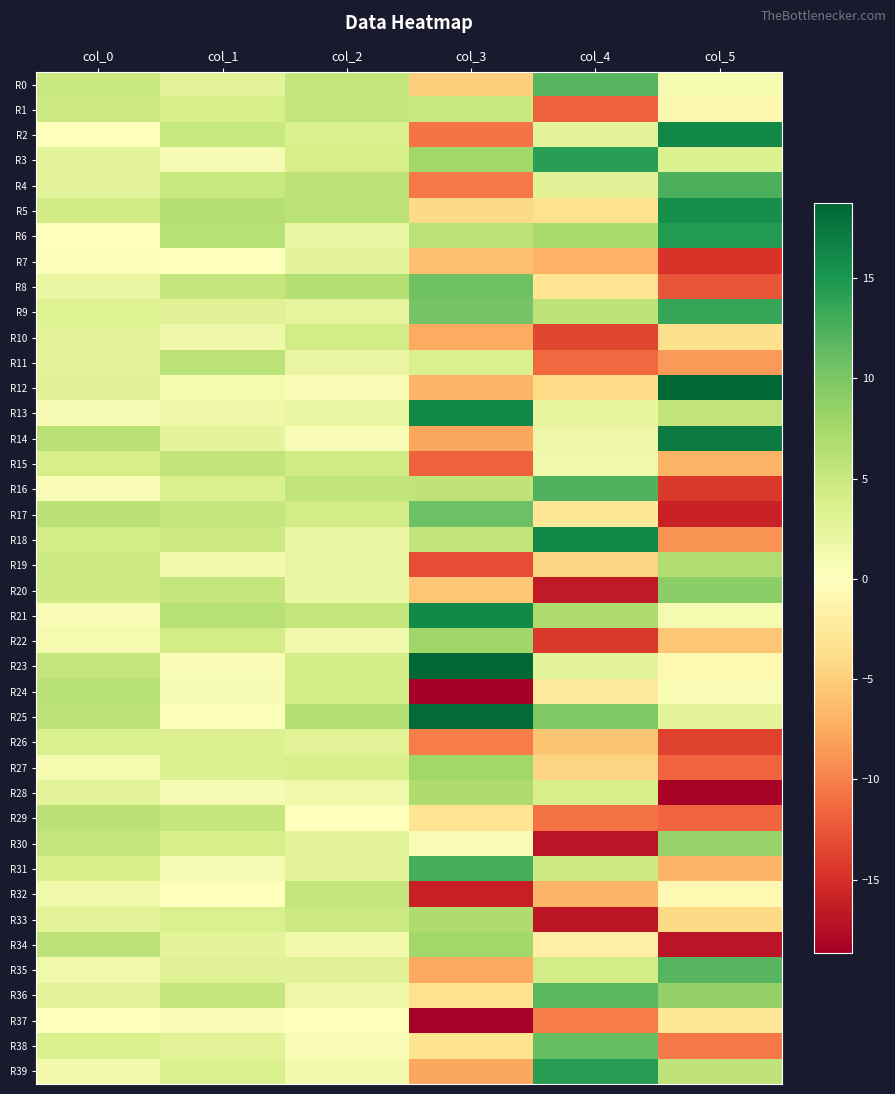

What is the difference between the highest and lowest values at col_3?

37.4